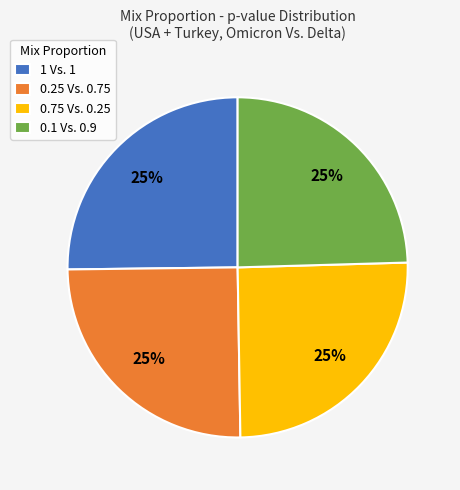

How many slices are in this pie chart?

4